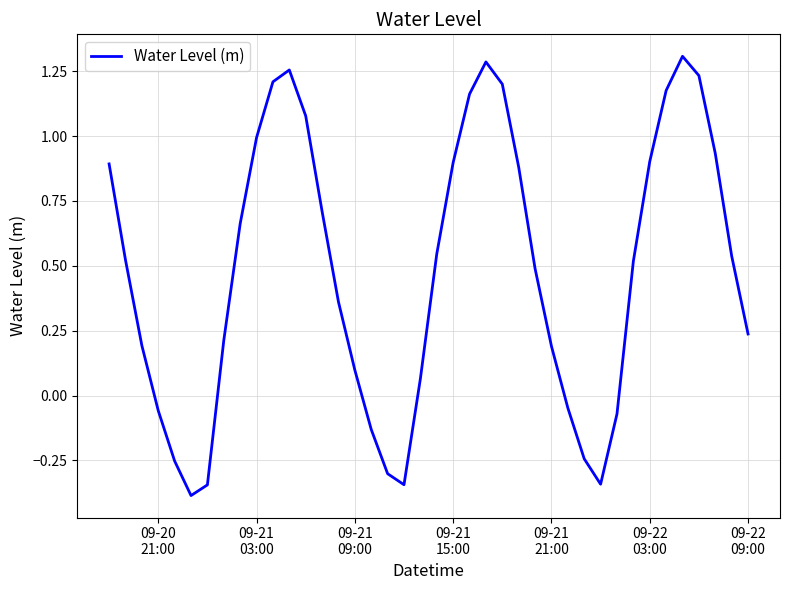

How many lines are shown in the chart?

1